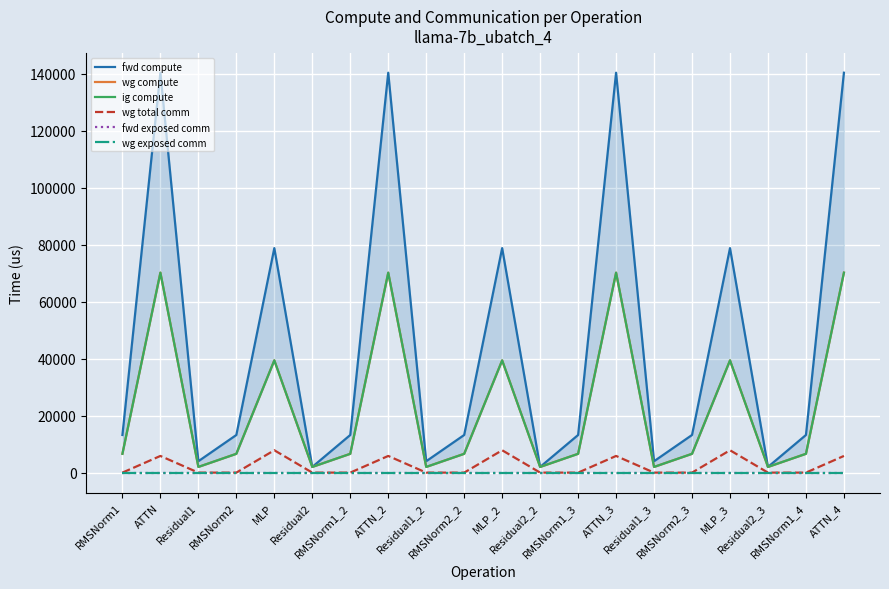

List the labels in order of ig compute value, largest first.

ATTN, ATTN_2, ATTN_3, ATTN_4, MLP, MLP_2, MLP_3, RMSNorm1, RMSNorm2, RMSNorm1_2, RMSNorm2_2, RMSNorm1_3, RMSNorm2_3, RMSNorm1_4, Residual1, Residual2, Residual1_2, Residual2_2, Residual1_3, Residual2_3